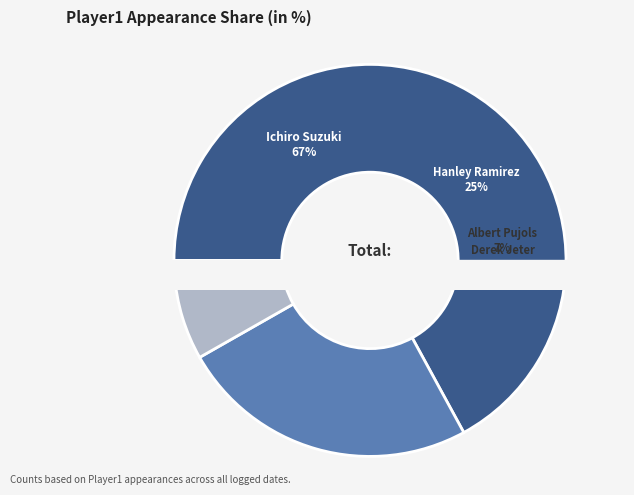

What percentage is the Ichiro Suzuki slice, to the nearest percent?

67%